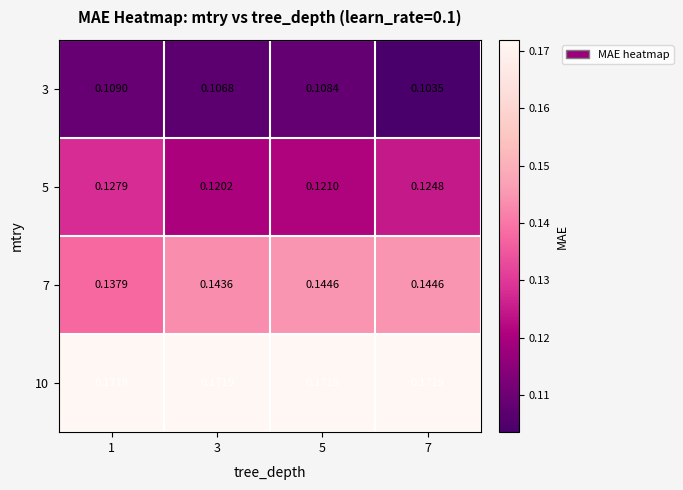

Is the value of 3 at 3 greater than the value of 7 at 3?

No